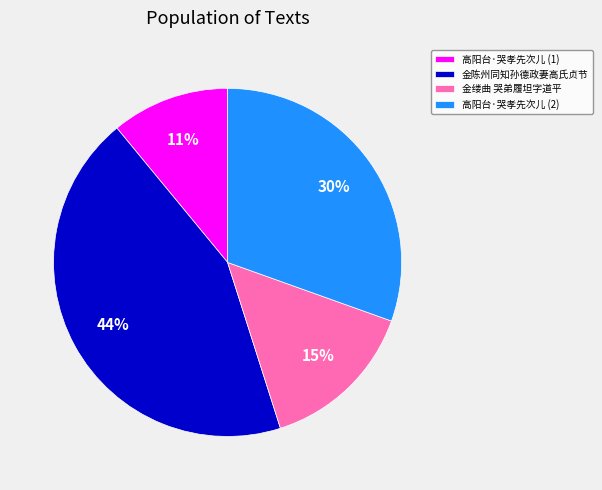

Rank the categories by value from highest to lowest.

金陈州同知孙德政妻高氏贞节, 高阳台·哭孝先次儿 (2), 金缕曲 哭弟履坦字道平, 高阳台·哭孝先次儿 (1)